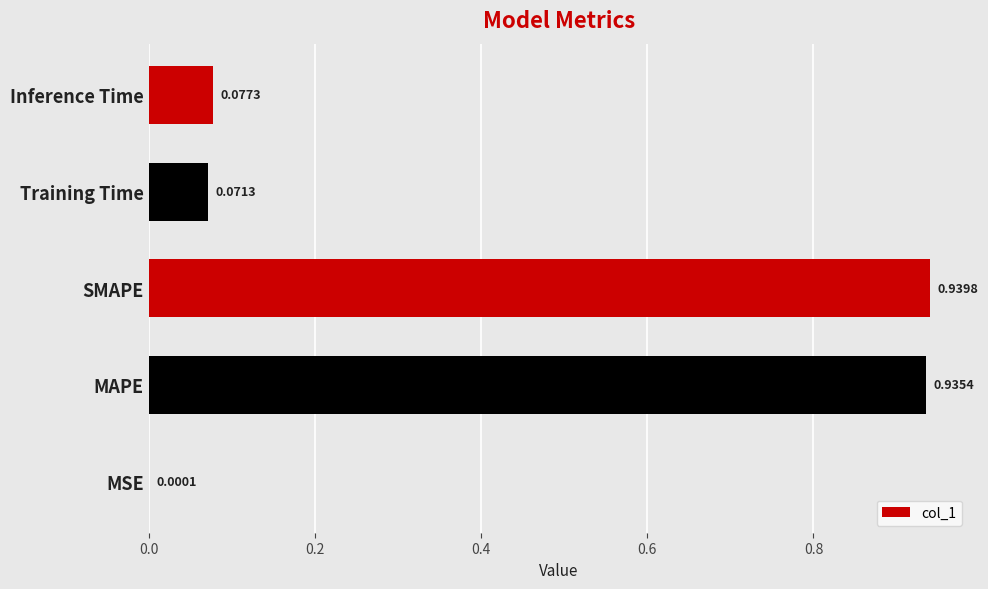

At which label is the value closest to 0?

MSE